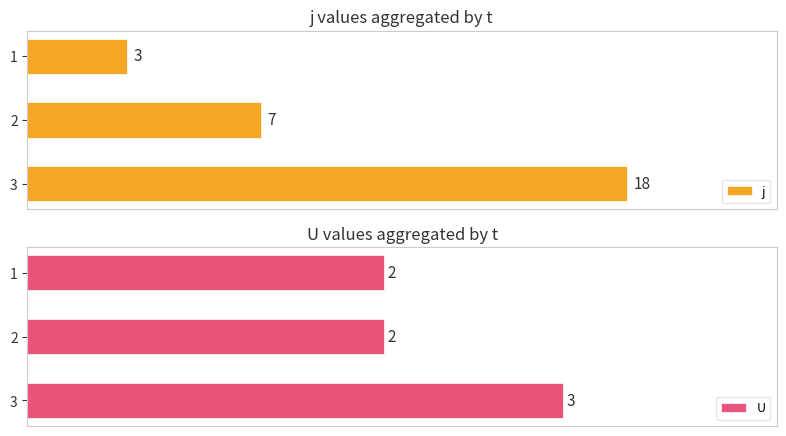

What is the sum of all j values?

28